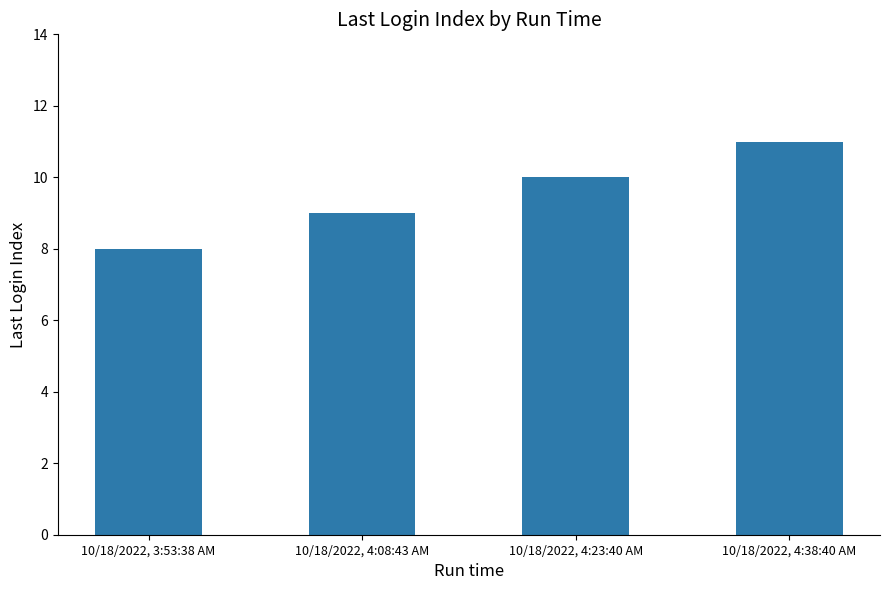

What is the ratio of the value at 10/18/2022, 3:53:38 AM to the value at 10/18/2022, 4:23:40 AM?

0.8